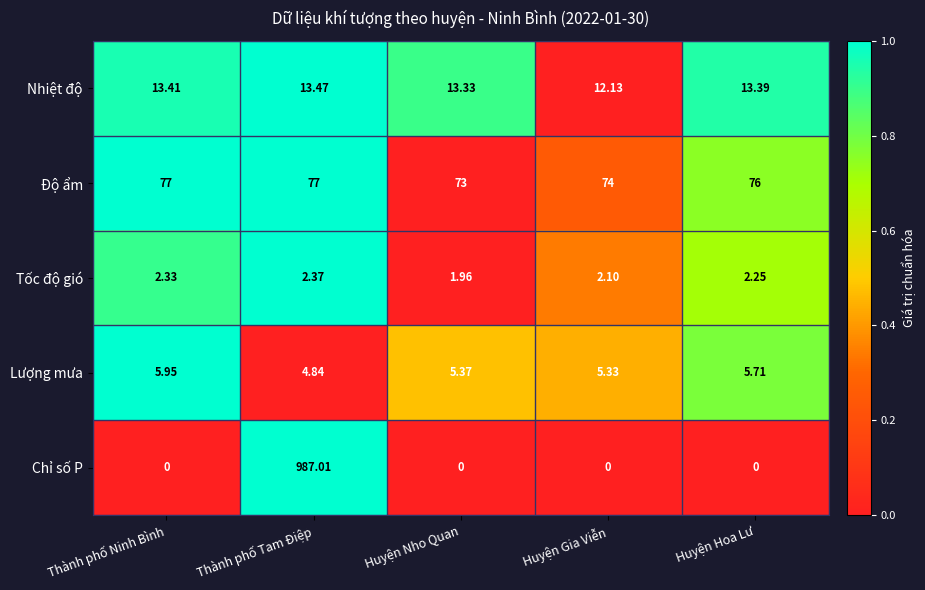

At which label does Tốc độ gió first exceed 2?

Thành phố Ninh Bình